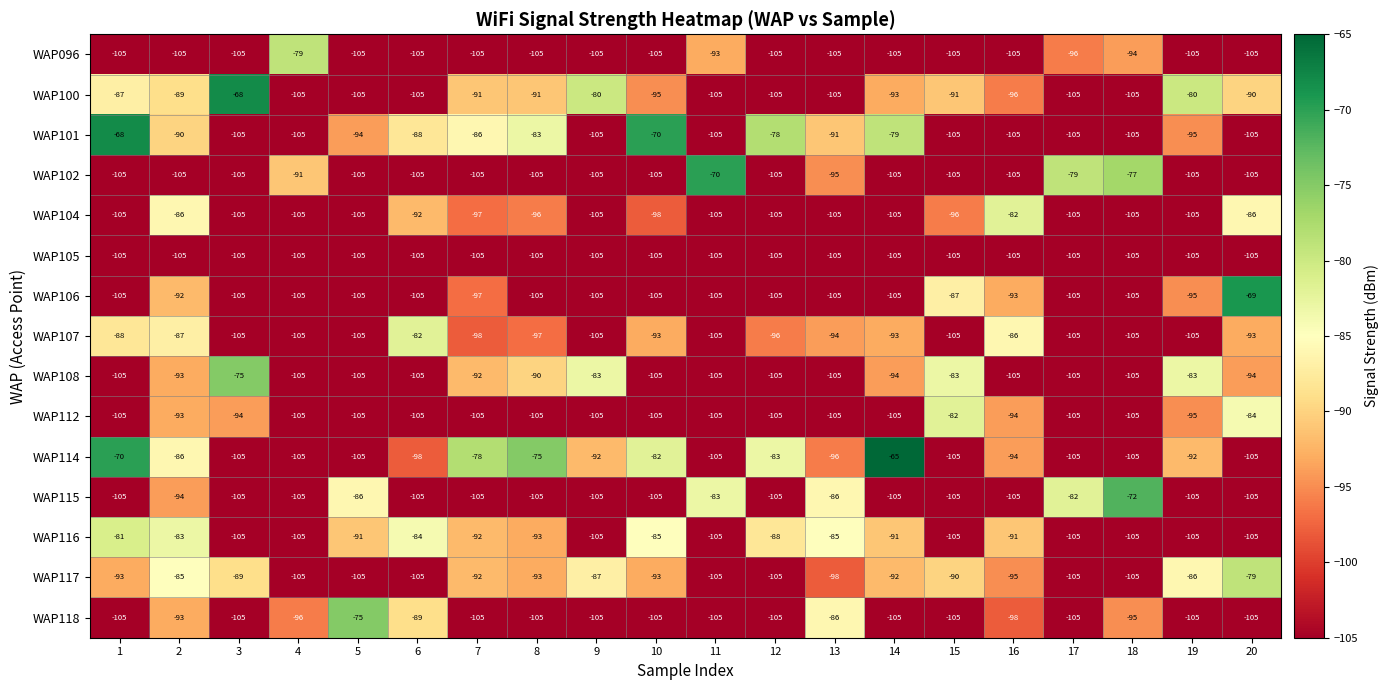

True or false: WAP104 has a value of -105 at 4.

True